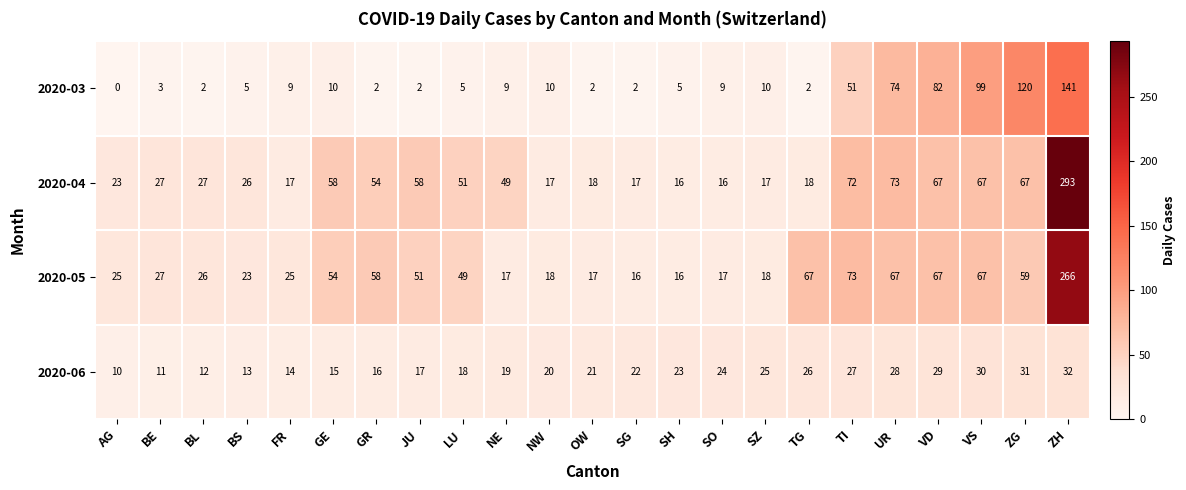

Which label corresponds to the largest value in the chart?

ZH